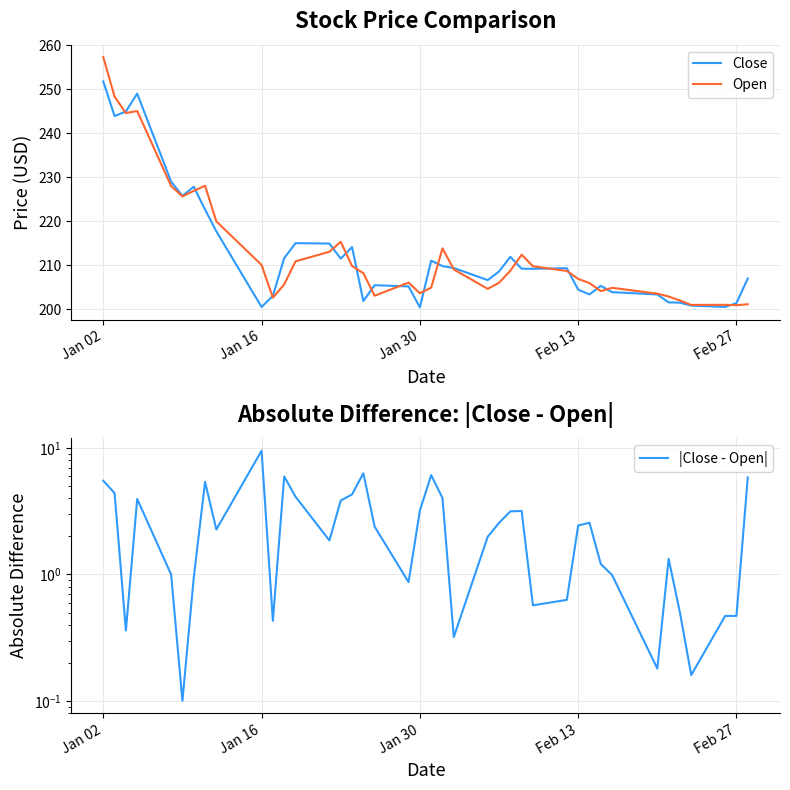

What is the maximum value for Close?

251.8